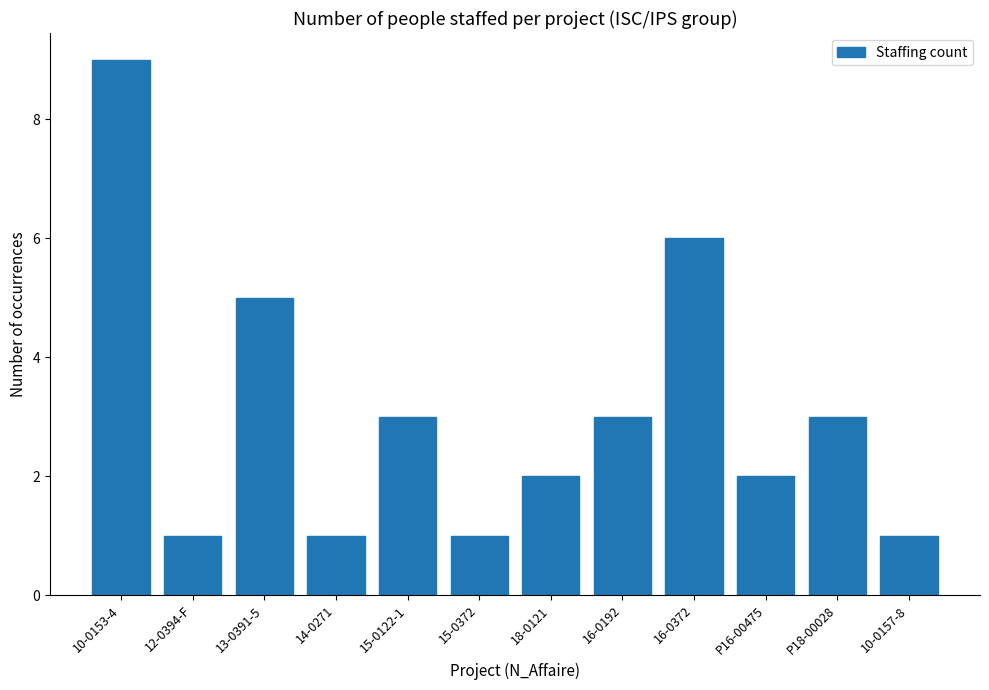

The chart shows a value of 2 at P16-00475. True or false?

True